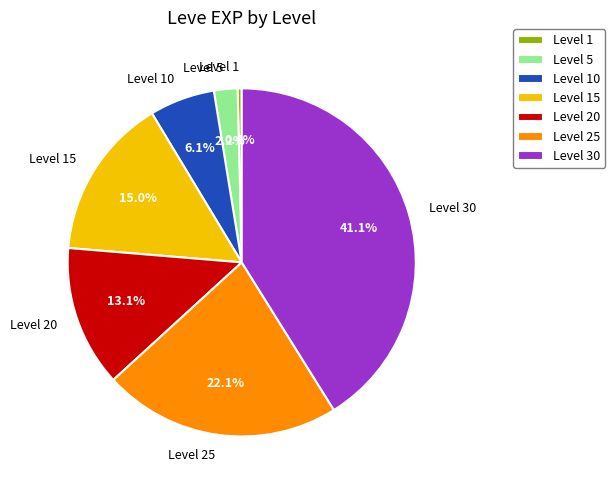

The Level 20 slice represents 13% of the pie. True or false?

True